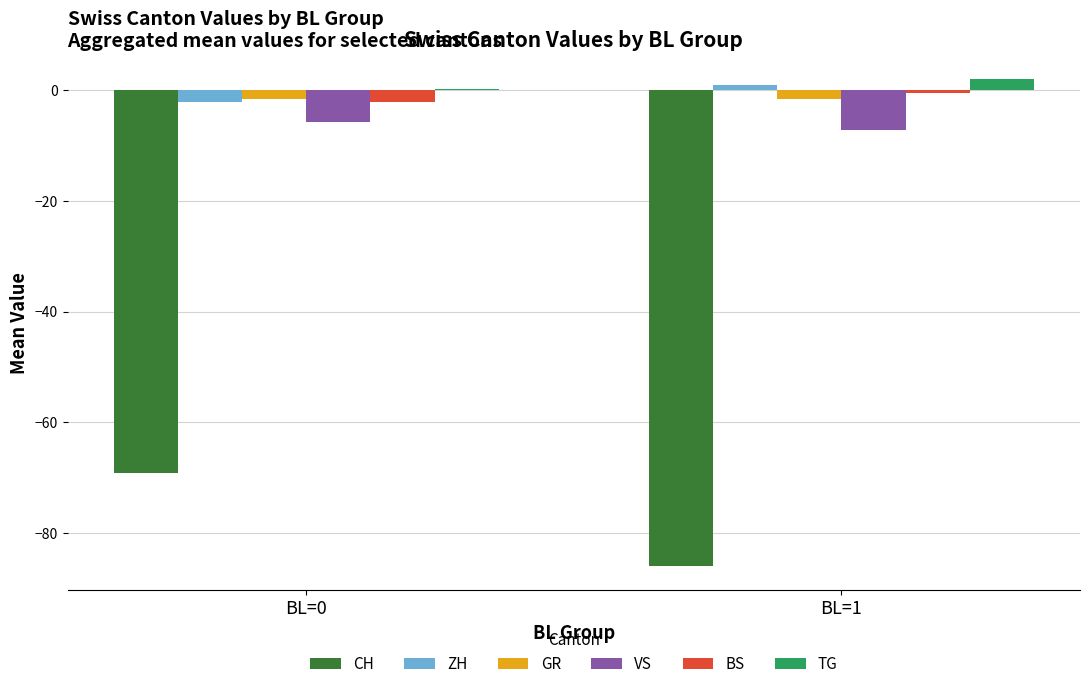

What is the difference between the maximum and minimum values in the CH series?

16.9